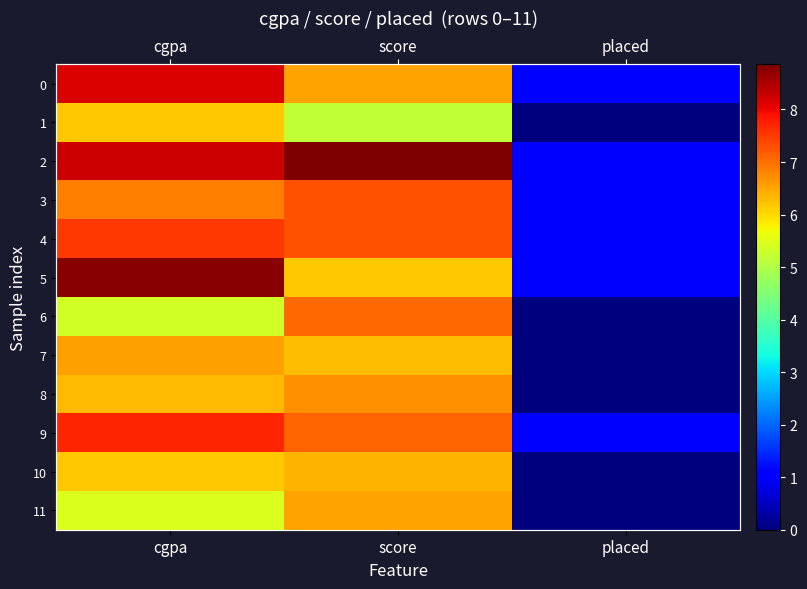

What is the difference between the maximum and second lowest values in the 9 series?

0.6